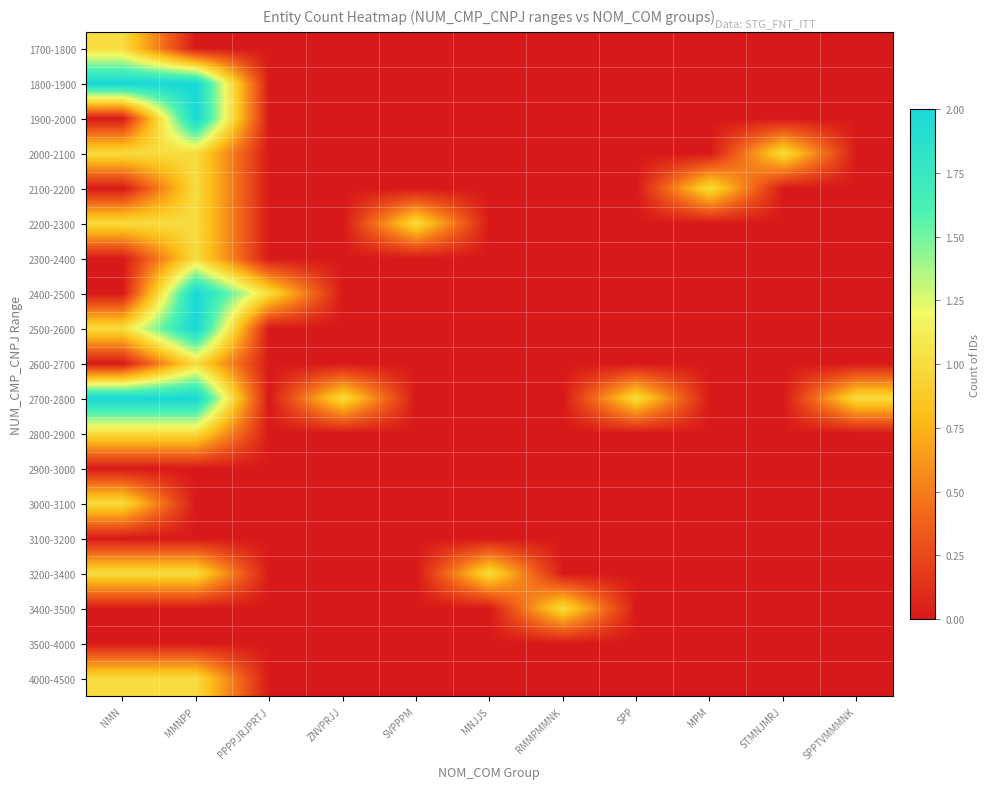

Reading left to right, what are all the values shown in this chart?

1700-1800: NMN=1	MMNPP=0	PPPPJRJPRTJ=0	ZNVPRJJ=0	SVPPPM=0	MNJJS=0	RMMPMMNK=0	SPP=0	MPM=0	STMNJMRJ=0	SPPTVMMMNK=0
1800-1900: NMN=2	MMNPP=2	PPPPJRJPRTJ=0	ZNVPRJJ=0	SVPPPM=0	MNJJS=0	RMMPMMNK=0	SPP=0	MPM=0	STMNJMRJ=0	SPPTVMMMNK=0
1900-2000: NMN=0	MMNPP=2	PPPPJRJPRTJ=0	ZNVPRJJ=0	SVPPPM=0	MNJJS=0	RMMPMMNK=0	SPP=0	MPM=0	STMNJMRJ=0	SPPTVMMMNK=0
2000-2100: NMN=1	MMNPP=1	PPPPJRJPRTJ=0	ZNVPRJJ=0	SVPPPM=0	MNJJS=0	RMMPMMNK=0	SPP=0	MPM=0	STMNJMRJ=1	SPPTVMMMNK=0
2100-2200: NMN=0	MMNPP=1	PPPPJRJPRTJ=0	ZNVPRJJ=0	SVPPPM=0	MNJJS=0	RMMPMMNK=0	SPP=0	MPM=1	STMNJMRJ=0	SPPTVMMMNK=0
2200-2300: NMN=1	MMNPP=1	PPPPJRJPRTJ=0	ZNVPRJJ=0	SVPPPM=1	MNJJS=0	RMMPMMNK=0	SPP=0	MPM=0	STMNJMRJ=0	SPPTVMMMNK=0
2300-2400: NMN=0	MMNPP=1	PPPPJRJPRTJ=0	ZNVPRJJ=0	SVPPPM=0	MNJJS=0	RMMPMMNK=0	SPP=0	MPM=0	STMNJMRJ=0	SPPTVMMMNK=0
2400-2500: NMN=0	MMNPP=2	PPPPJRJPRTJ=1	ZNVPRJJ=0	SVPPPM=0	MNJJS=0	RMMPMMNK=0	SPP=0	MPM=0	STMNJMRJ=0	SPPTVMMMNK=0
2500-2600: NMN=1	MMNPP=2	PPPPJRJPRTJ=0	ZNVPRJJ=0	SVPPPM=0	MNJJS=0	RMMPMMNK=0	SPP=0	MPM=0	STMNJMRJ=0	SPPTVMMMNK=0
2600-2700: NMN=0	MMNPP=1	PPPPJRJPRTJ=0	ZNVPRJJ=0	SVPPPM=0	MNJJS=0	RMMPMMNK=0	SPP=0	MPM=0	STMNJMRJ=0	SPPTVMMMNK=0
2700-2800: NMN=2	MMNPP=2	PPPPJRJPRTJ=0	ZNVPRJJ=1	SVPPPM=0	MNJJS=0	RMMPMMNK=0	SPP=1	MPM=0	STMNJMRJ=0	SPPTVMMMNK=1
2800-2900: NMN=1	MMNPP=1	PPPPJRJPRTJ=0	ZNVPRJJ=0	SVPPPM=0	MNJJS=0	RMMPMMNK=0	SPP=0	MPM=0	STMNJMRJ=0	SPPTVMMMNK=0
2900-3000: NMN=0	MMNPP=0	PPPPJRJPRTJ=0	ZNVPRJJ=0	SVPPPM=0	MNJJS=0	RMMPMMNK=0	SPP=0	MPM=0	STMNJMRJ=0	SPPTVMMMNK=0
3000-3100: NMN=1	MMNPP=0	PPPPJRJPRTJ=0	ZNVPRJJ=0	SVPPPM=0	MNJJS=0	RMMPMMNK=0	SPP=0	MPM=0	STMNJMRJ=0	SPPTVMMMNK=0
3100-3200: NMN=0	MMNPP=0	PPPPJRJPRTJ=0	ZNVPRJJ=0	SVPPPM=0	MNJJS=0	RMMPMMNK=0	SPP=0	MPM=0	STMNJMRJ=0	SPPTVMMMNK=0
3200-3400: NMN=1	MMNPP=1	PPPPJRJPRTJ=0	ZNVPRJJ=0	SVPPPM=0	MNJJS=1	RMMPMMNK=0	SPP=0	MPM=0	STMNJMRJ=0	SPPTVMMMNK=0
3400-3500: NMN=0	MMNPP=0	PPPPJRJPRTJ=0	ZNVPRJJ=0	SVPPPM=0	MNJJS=0	RMMPMMNK=1	SPP=0	MPM=0	STMNJMRJ=0	SPPTVMMMNK=0
3500-4000: NMN=0	MMNPP=0	PPPPJRJPRTJ=0	ZNVPRJJ=0	SVPPPM=0	MNJJS=0	RMMPMMNK=0	SPP=0	MPM=0	STMNJMRJ=0	SPPTVMMMNK=0
4000-4500: NMN=1	MMNPP=1	PPPPJRJPRTJ=0	ZNVPRJJ=0	SVPPPM=0	MNJJS=0	RMMPMMNK=0	SPP=0	MPM=0	STMNJMRJ=0	SPPTVMMMNK=0